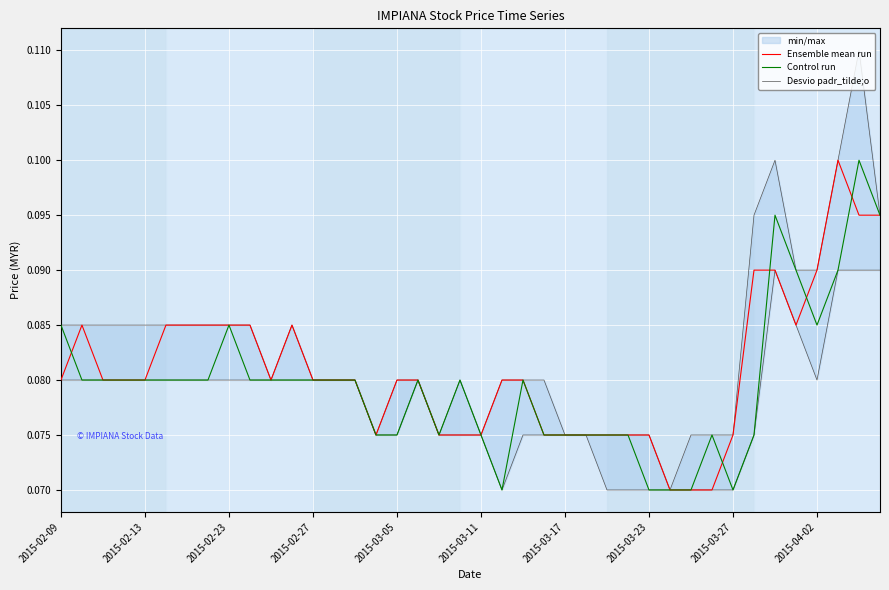

The Ensemble mean run series shows 0.0 at 2015-03-27. True or false?

False